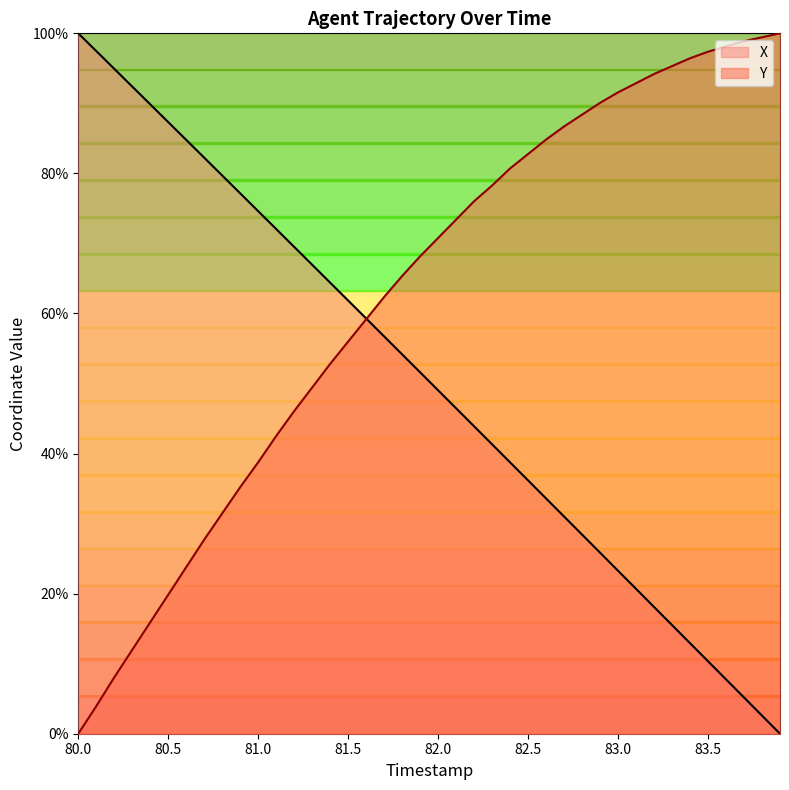

The value of X at 80.5 is 31.9. True or false?

False